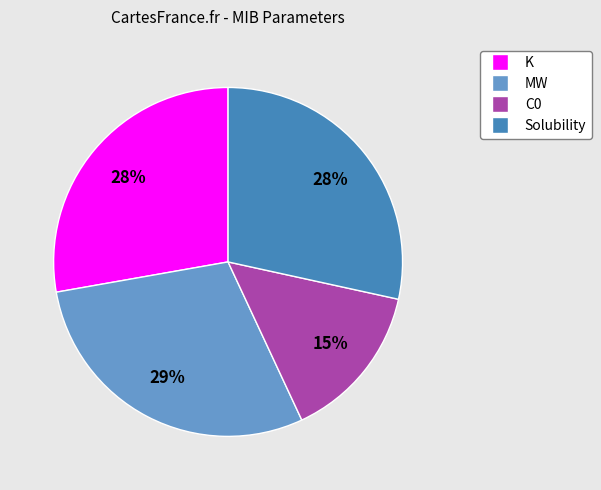

Which category has the biggest portion of the pie?

MW